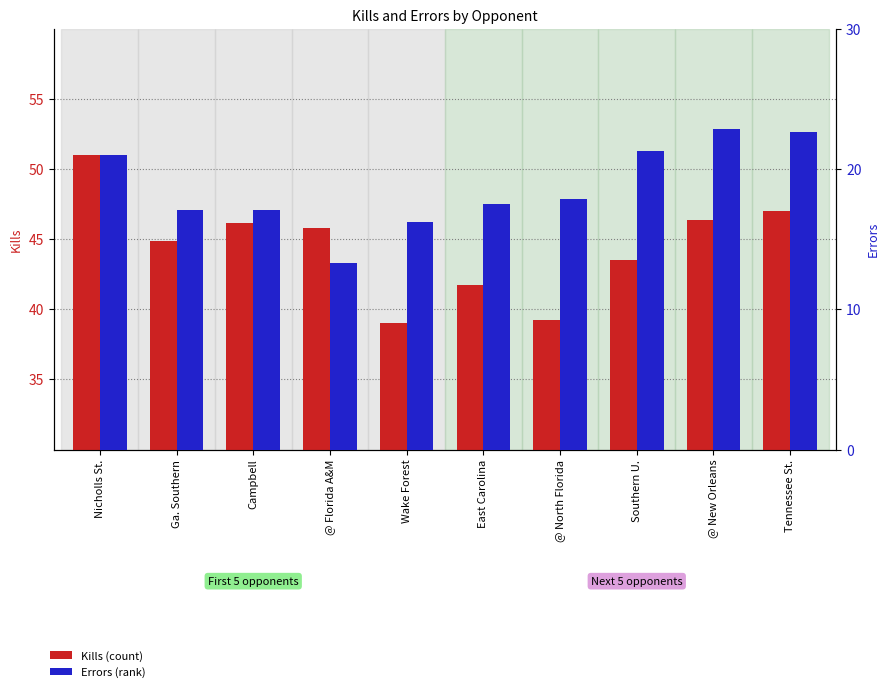

Reading left to right, what are all the values shown in this chart?

Kills: Nicholls St.=51.0	Ga. Southern=44.9	Campbell=46.2	@ Florida A&M=45.8	Wake Forest=39.0	East Carolina=41.7	@ North Florida=39.2	Southern U.=43.5	@ New Orleans=46.4	Tennessee St.=47.0
Errors: Nicholls St.=21.0	Ga. Southern=17.1	Campbell=17.1	@ Florida A&M=13.3	Wake Forest=16.2	East Carolina=17.5	@ North Florida=17.9	Southern U.=21.3	@ New Orleans=22.8	Tennessee St.=22.6